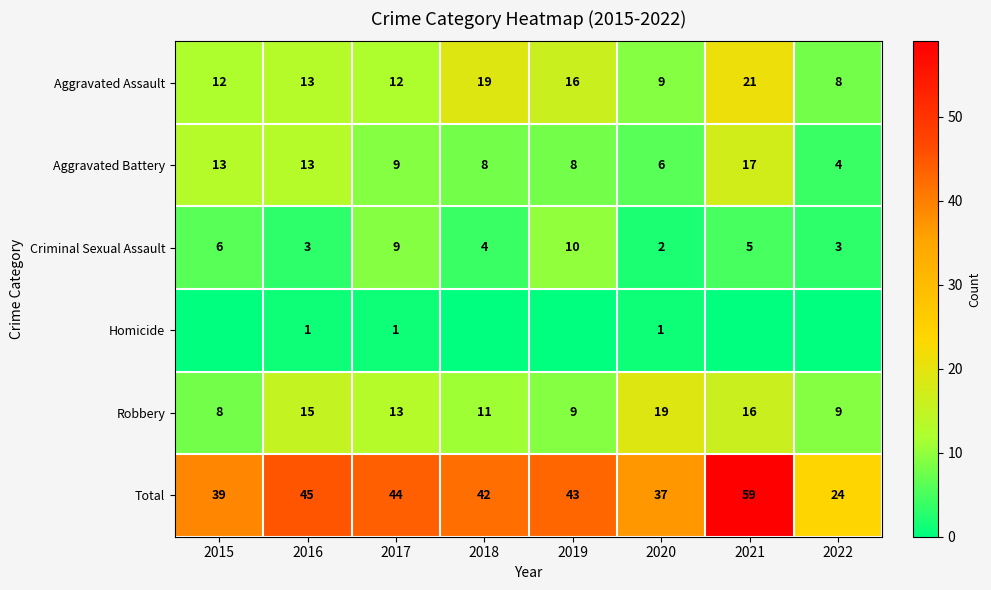

Read the Aggravated Battery value at 2019.

8